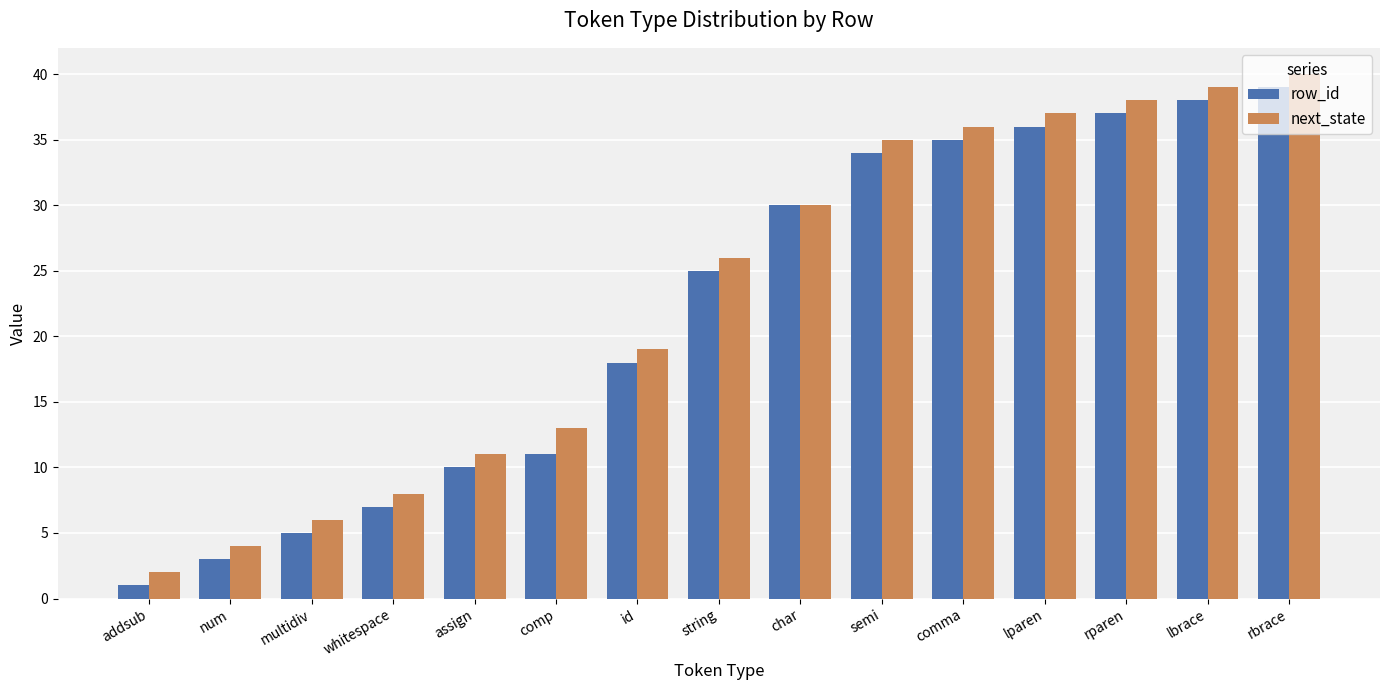

At which label is row_id closest to 20?

id